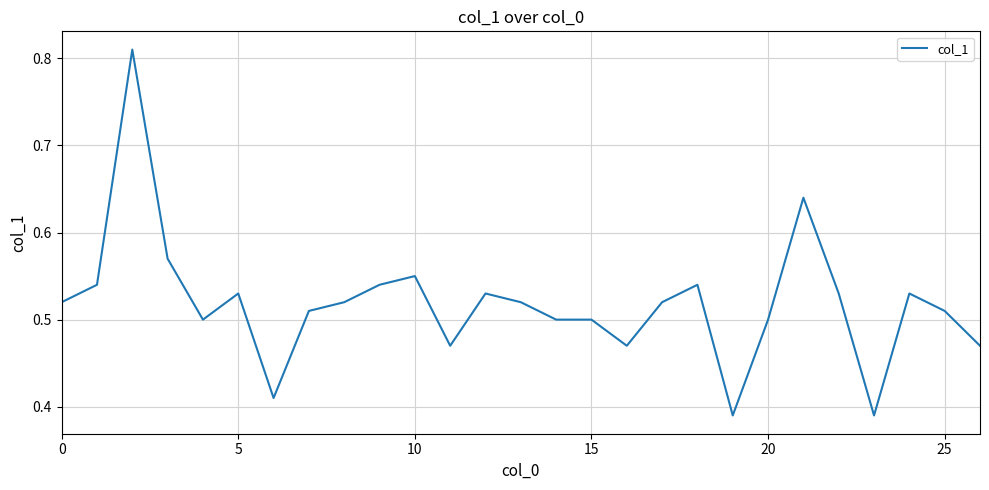

True or false: the data shows 0.1 at 5.

False